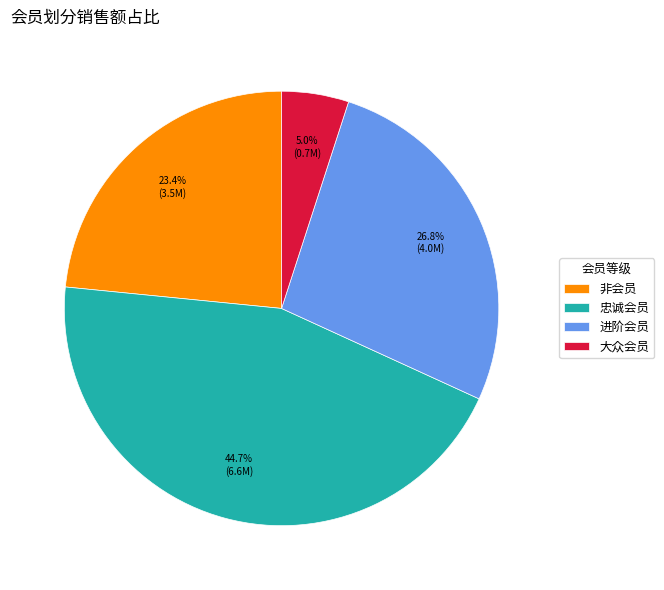

What is the ratio of the value at 非会员 to the value at 进阶会员?

0.9